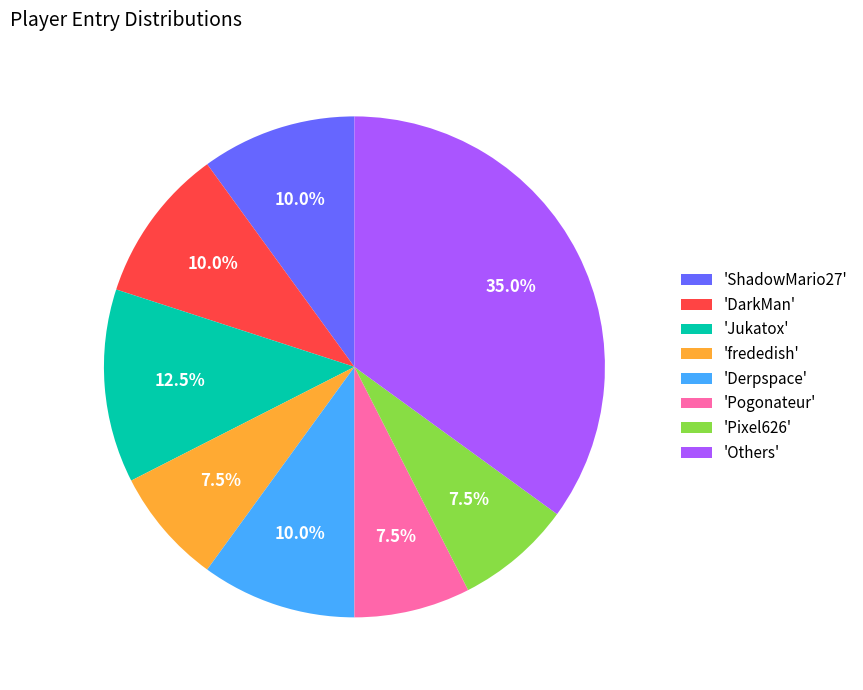

Does any single category account for the majority?

No